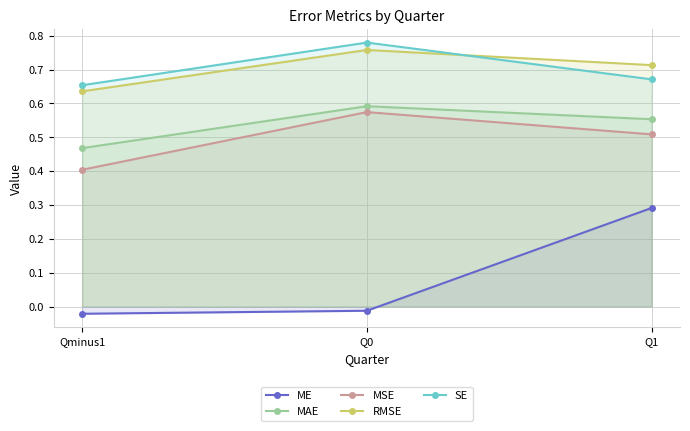

List the labels in order of MAE value, smallest first.

Qminus1, Q1, Q0